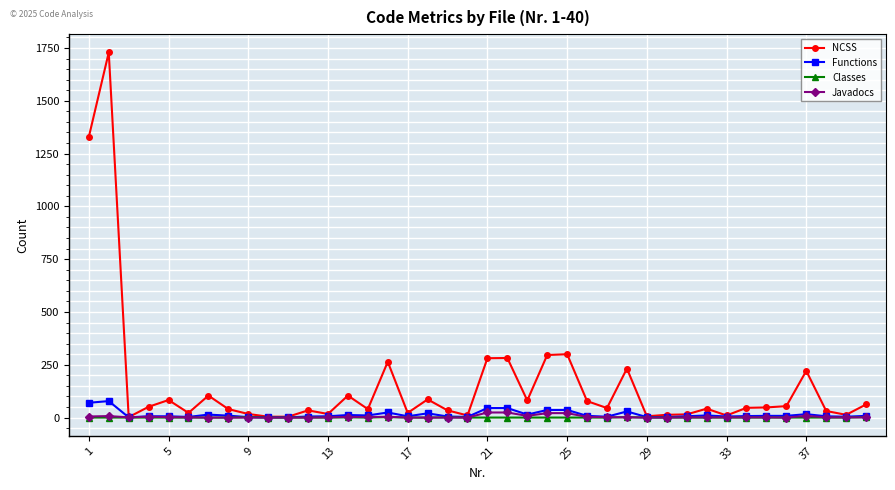

Which series has the widest spread of values?

NCSS